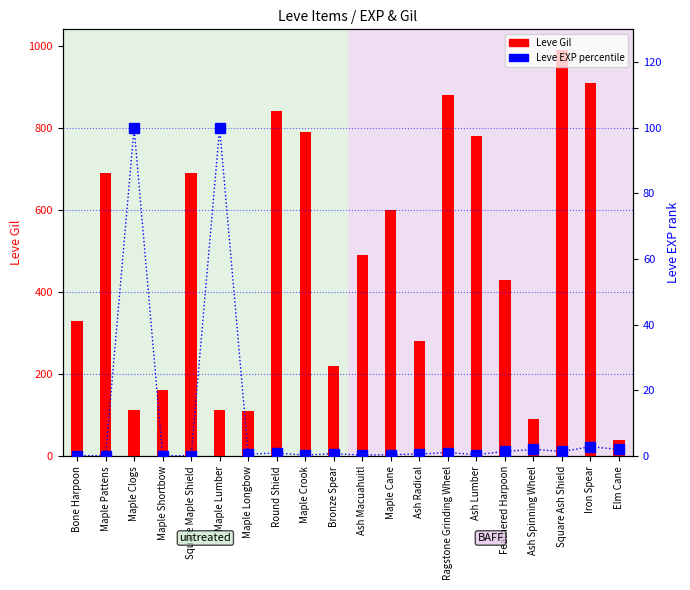

What is the total value across all series at Ash Macuahuitl?

490.3